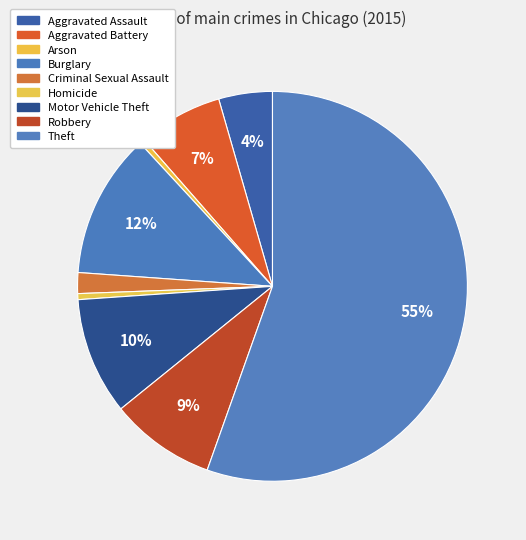

How many segments does this pie chart have?

9